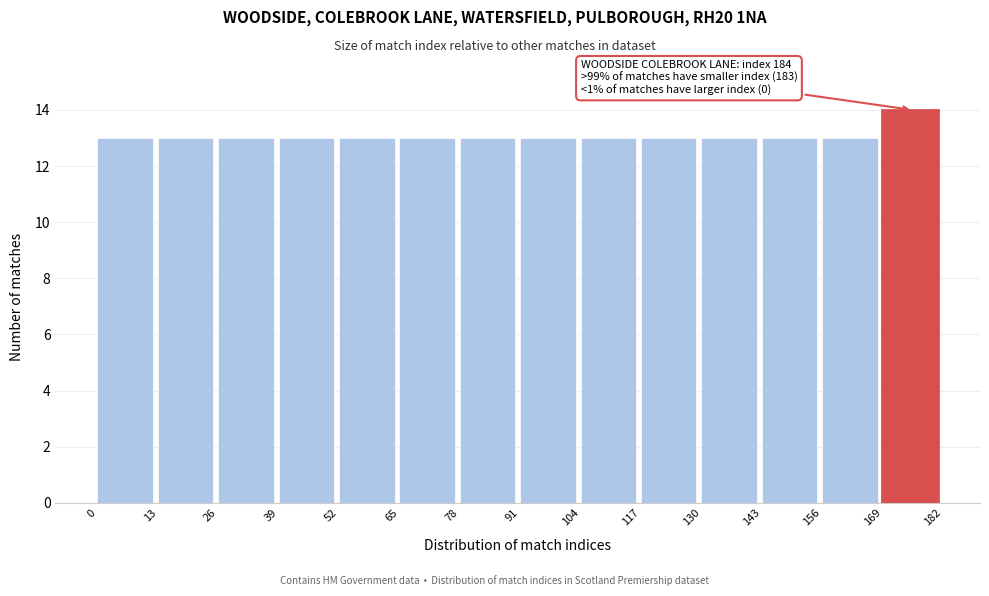

Over which range of the x-axis is the bar tallest?

169 to 182